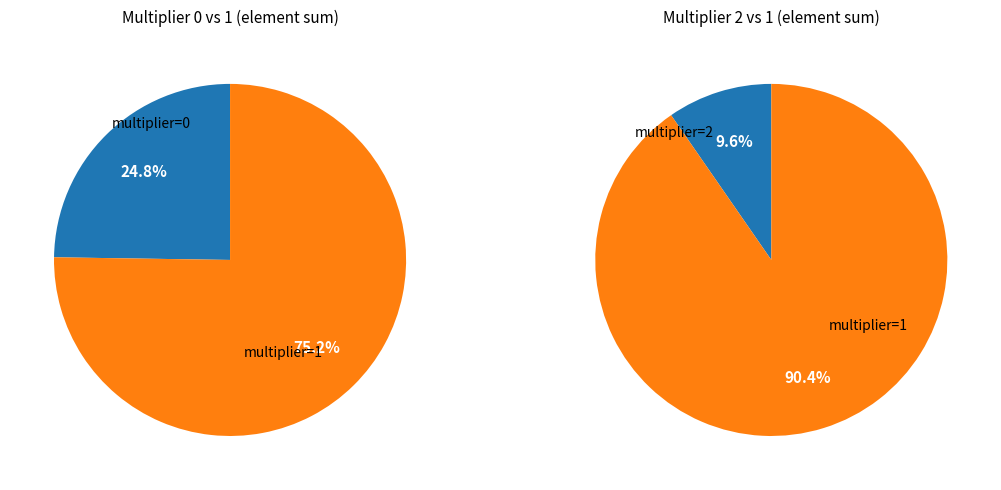

The multiplier_2 slice represents 1% of the pie. True or false?

False